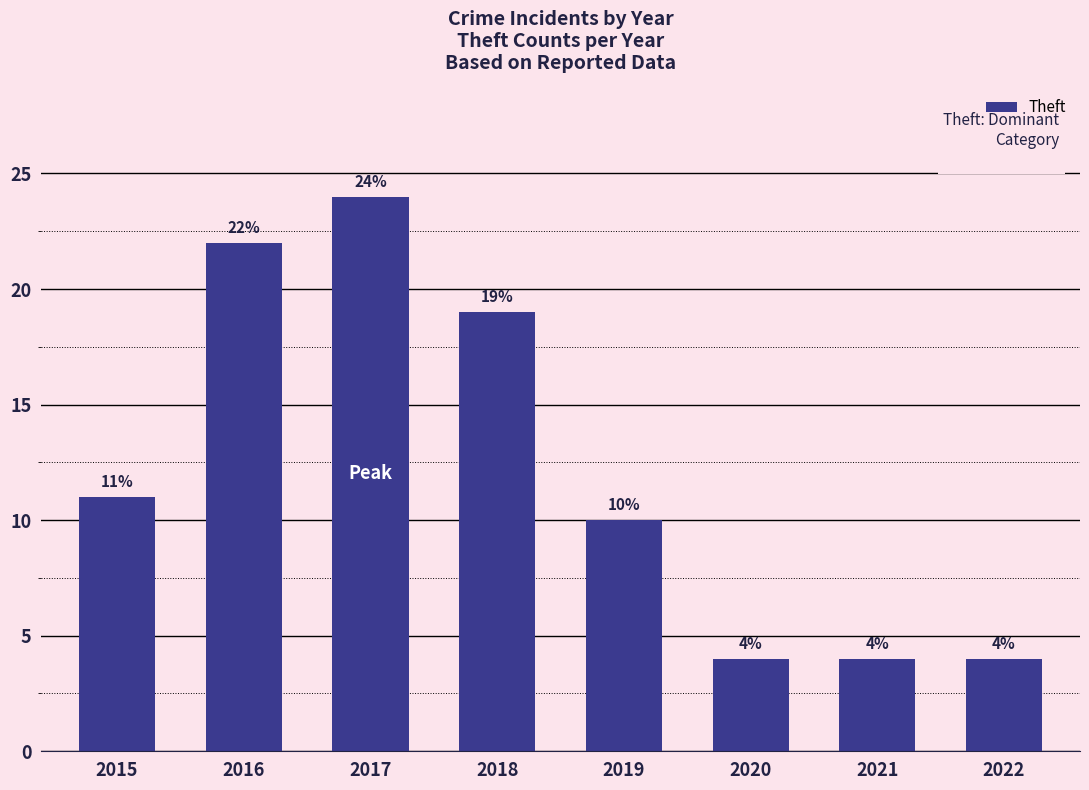

What is the ratio of the value at 2022 to the value at 2019?

0.4